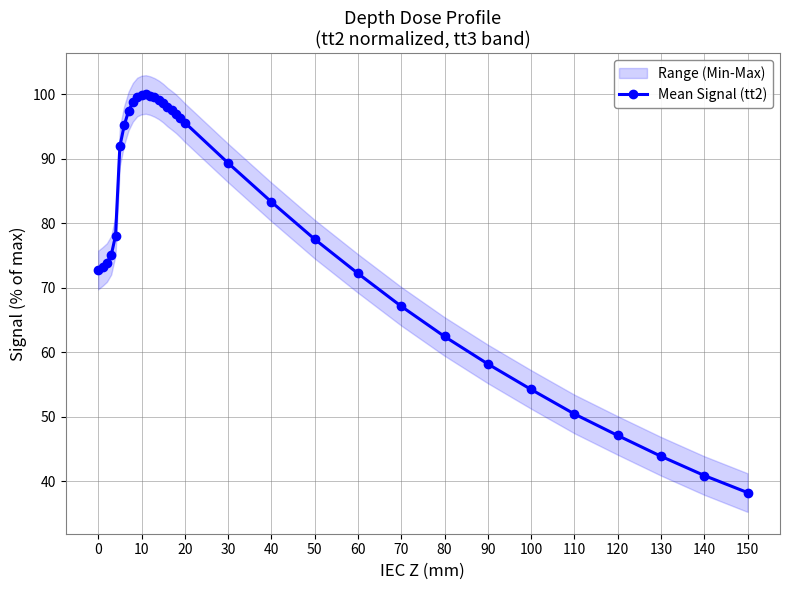

Does the chart have visible grid lines?

Yes